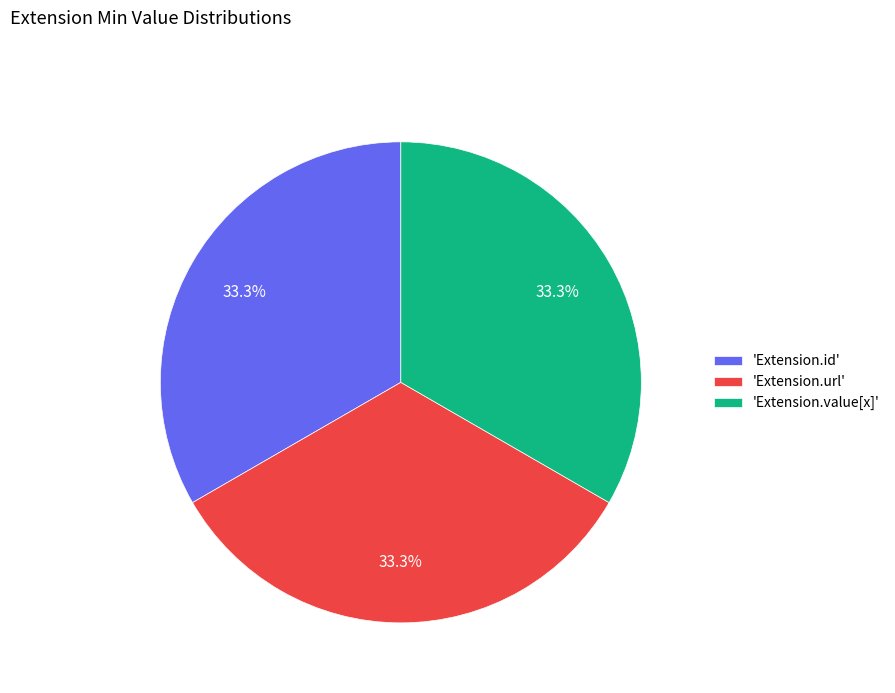

Approximately how many times larger is the value at 'Extension.url' compared to 'Extension.id'?

1.0